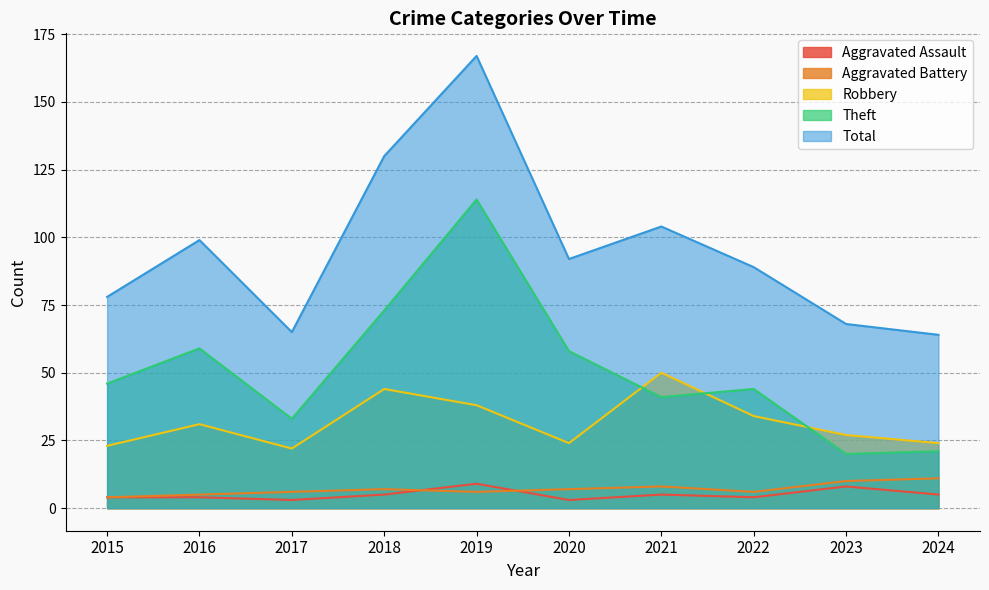

What is the sum of the Robbery values at 2016 and 2023?

58